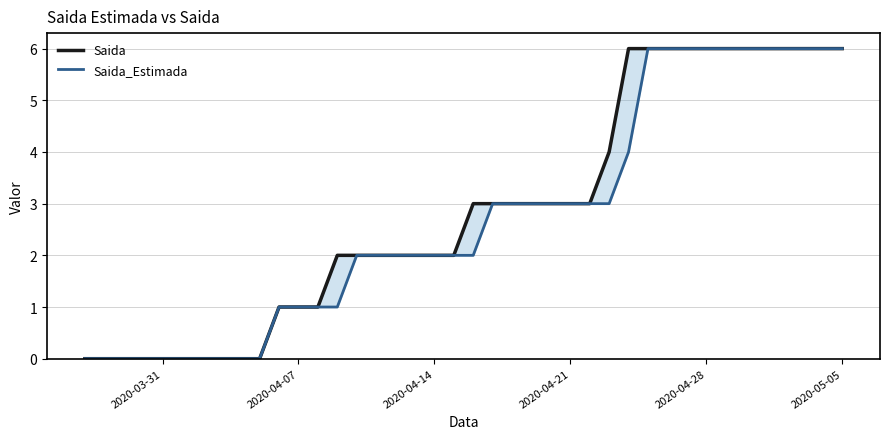

What are all the series names shown in the legend?

Saida, Saida_Estimada